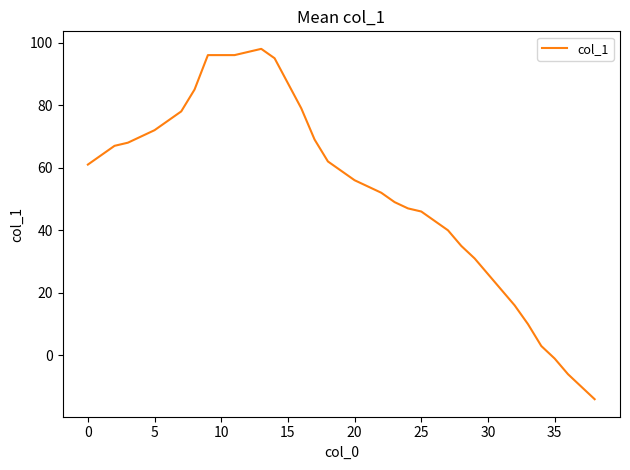

What is the minimum value shown in the chart?

-14